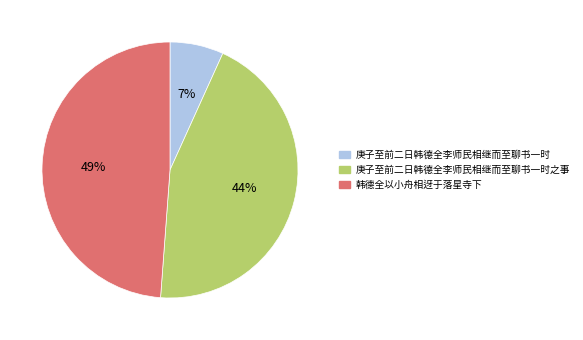

Count the number of slices in the pie.

3